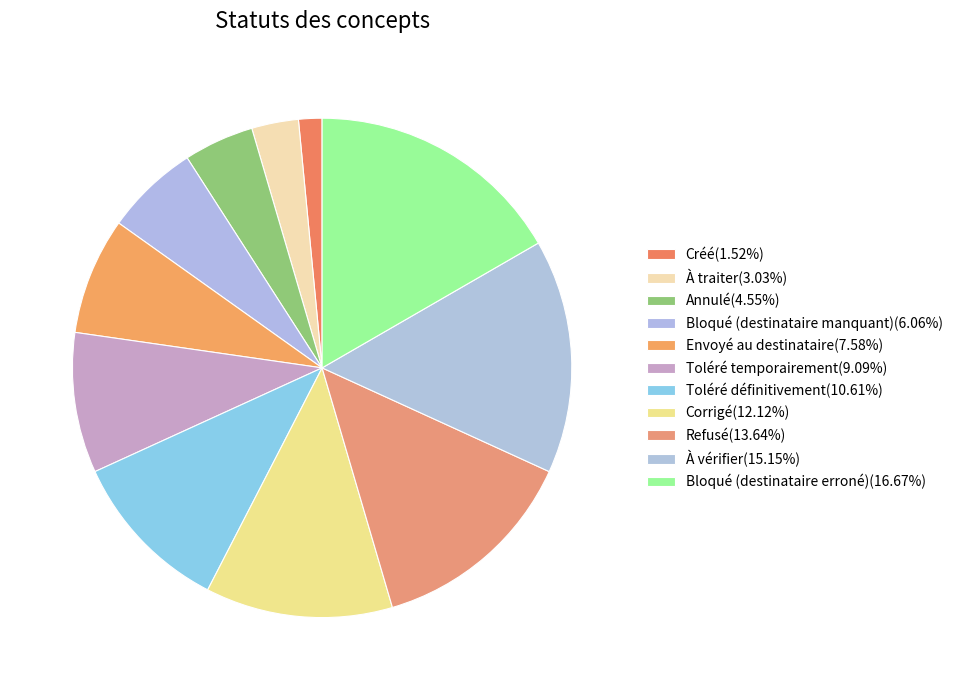

The Toléré définitivement slice represents 11% of the pie. True or false?

True